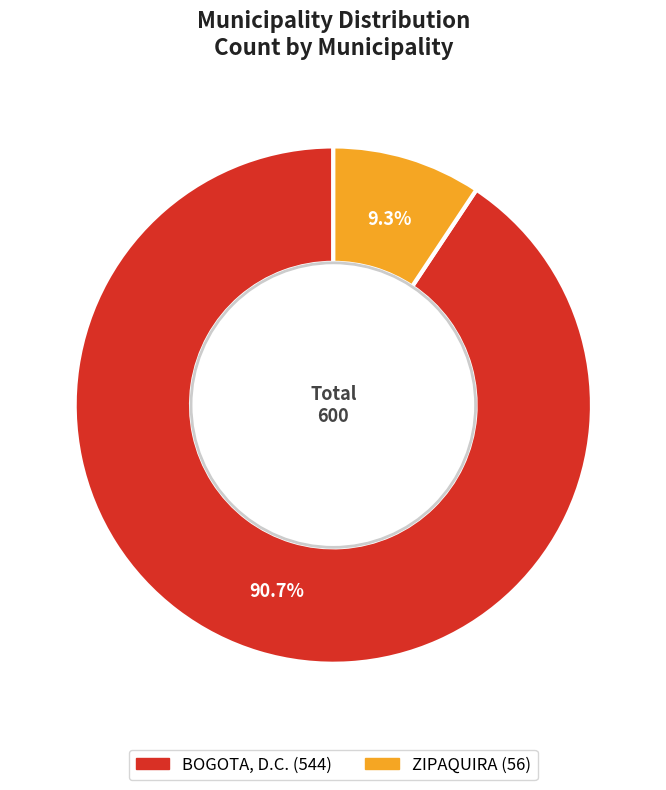

Is ZIPAQUIRA the majority of the pie?

No